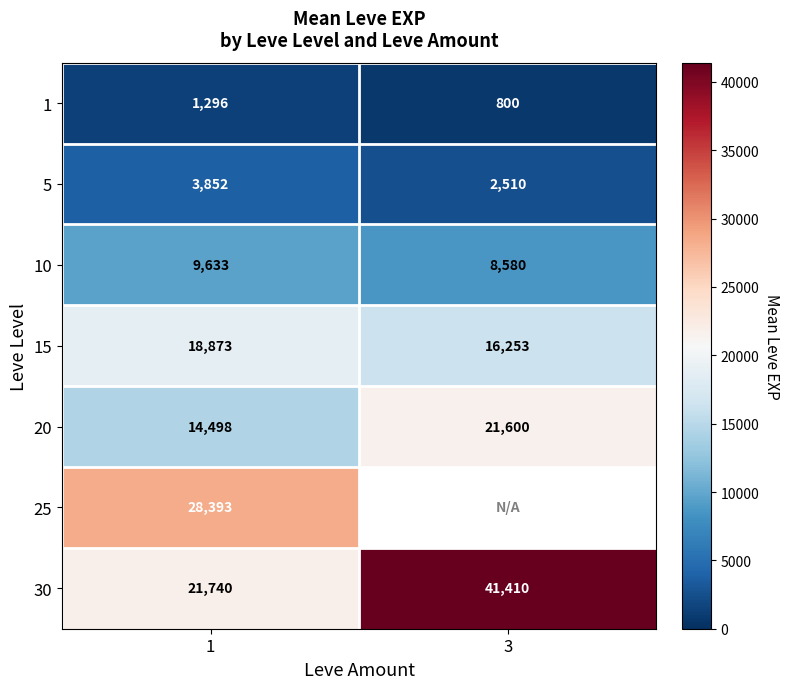

What is the sum of all 10 values?

18213